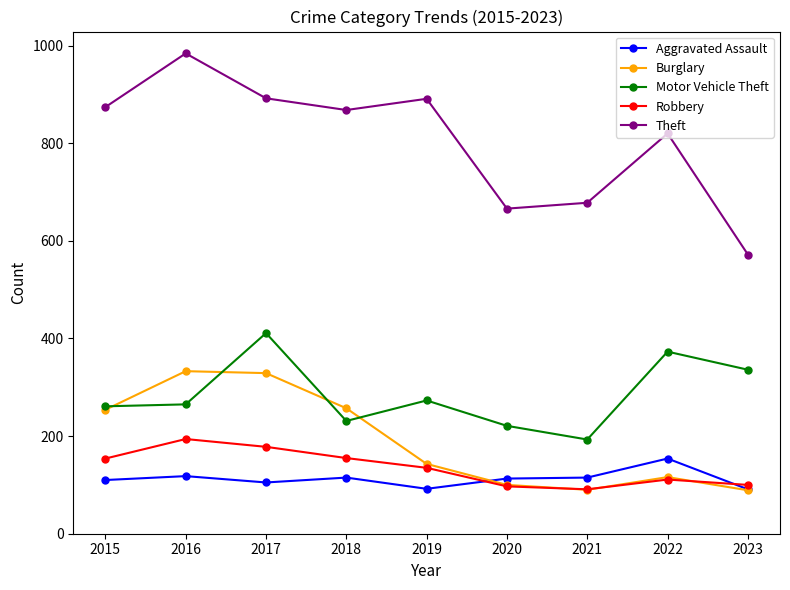

At 2017, list the series in order from smallest to largest.

Aggravated Assault, Robbery, Burglary, Motor Vehicle Theft, Theft